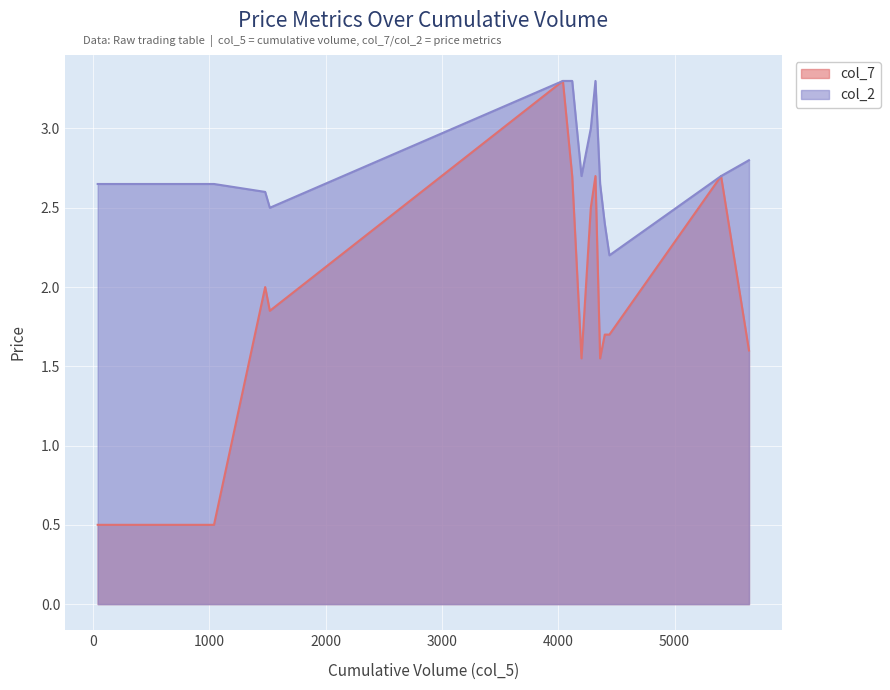

Count the col_2 values in the range 2 to 3.

11